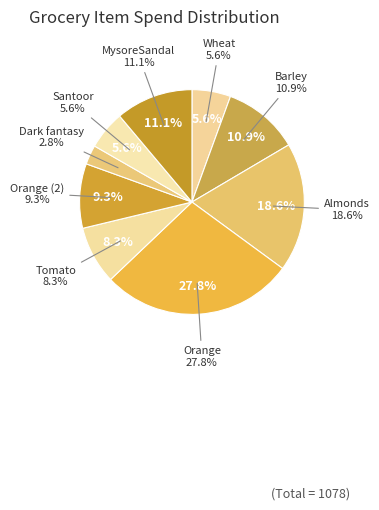

Is it true that MysoreSandal is 20% of the pie?

False